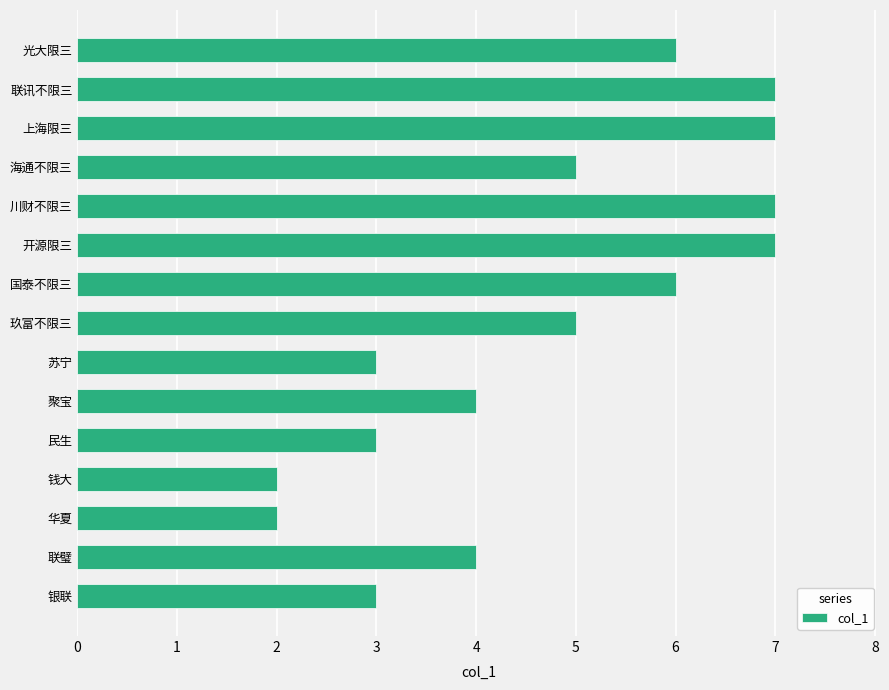

Does the chart contain any negative values?

No